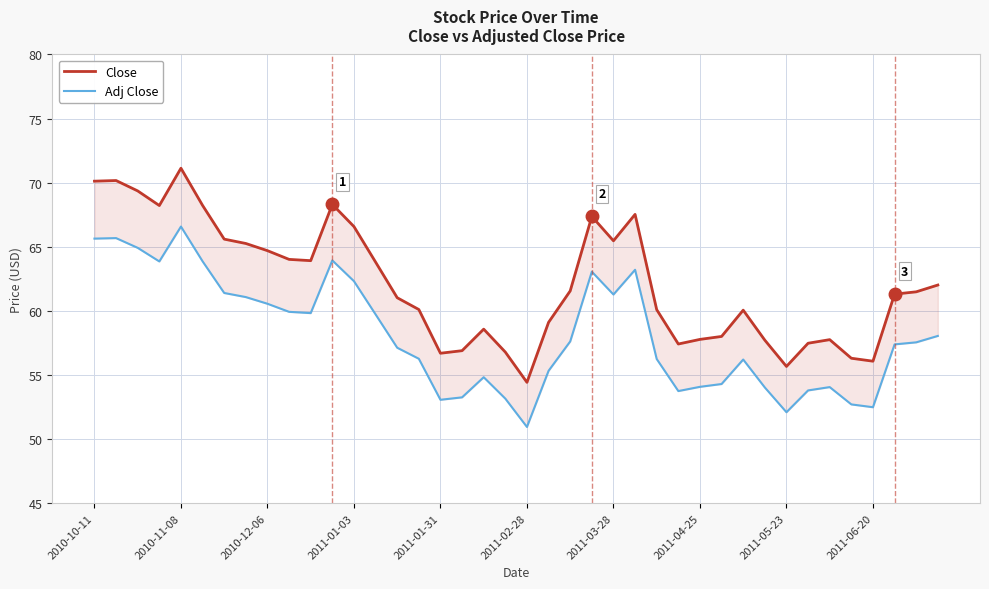

Reading left to right, transcribe all the data shown in this chart.

Close: 70.1	70.2	69.4	68.2	71.1	68.2	65.6	65.3	64.7	64.0	63.9	68.3	66.6	63.8	61.0	60.1	56.7	56.9	58.6	56.8	54.4	59.1	61.6	67.4	65.5	67.5	60.1	57.4	57.8	58.0	60.1	57.7	55.7	57.5	57.8	56.3	56.1	61.3	61.5	62.0
Adj Close: 65.6	65.7	64.9	63.9	66.6	63.9	61.4	61.1	60.6	59.9	59.8	63.9	62.3	59.7	57.1	56.3	53.1	53.3	54.8	53.2	51.0	55.3	57.6	63.1	61.3	63.2	56.2	53.8	54.1	54.3	56.2	54.0	52.1	53.8	54.1	52.7	52.5	57.4	57.5	58.0